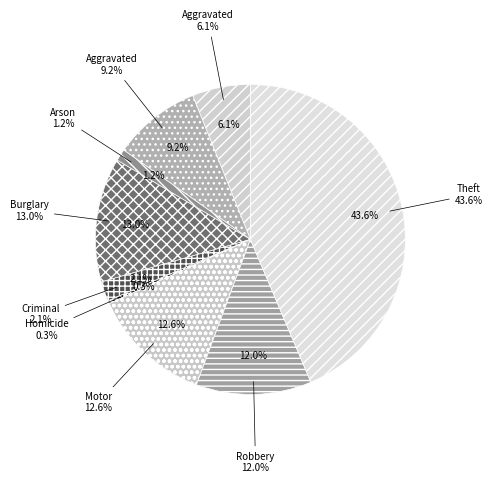

What portion of the pie excludes Burglary?

87.0%